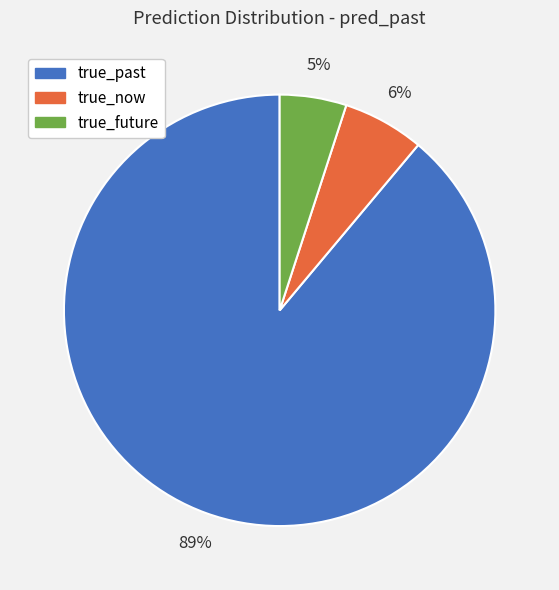

Rank the categories by value from highest to lowest.

true_past, true_now, true_future